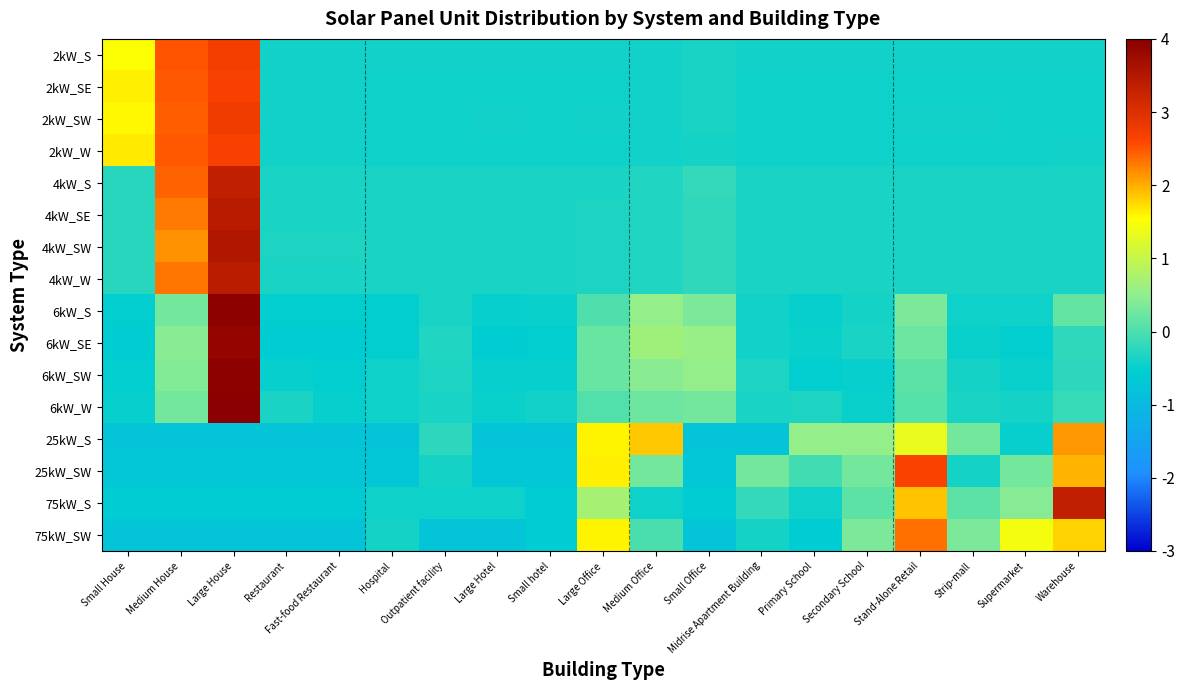

Which has a higher value, Midrise Apartment Building or Strip-mall?

Midrise Apartment Building